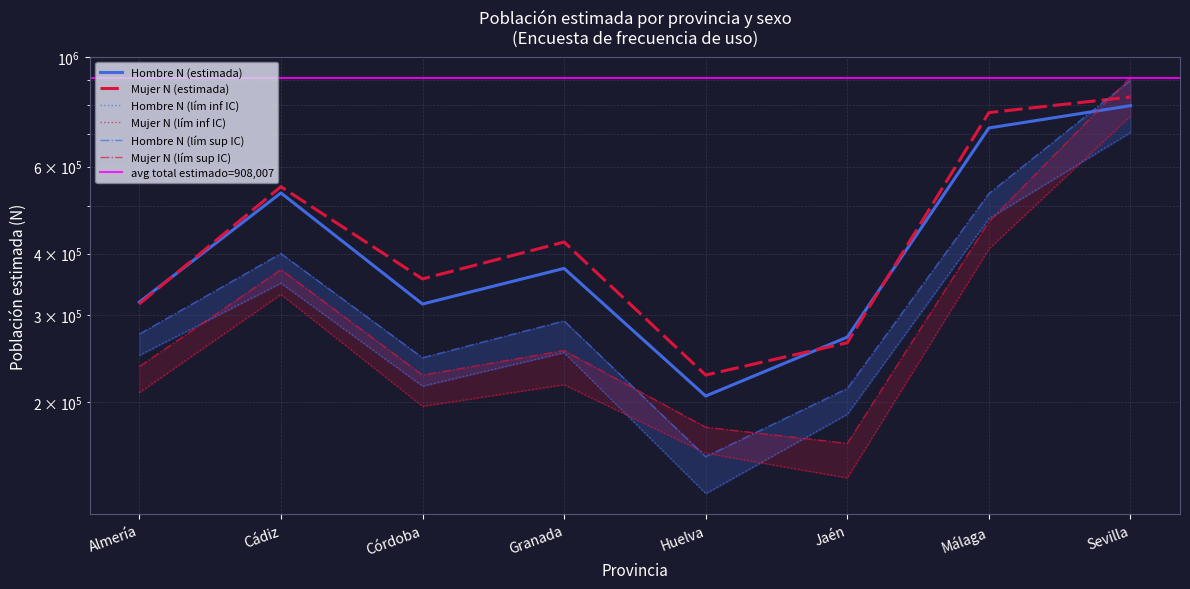

How many data points in Mujer N (lím inf IC) are above 216893?

3